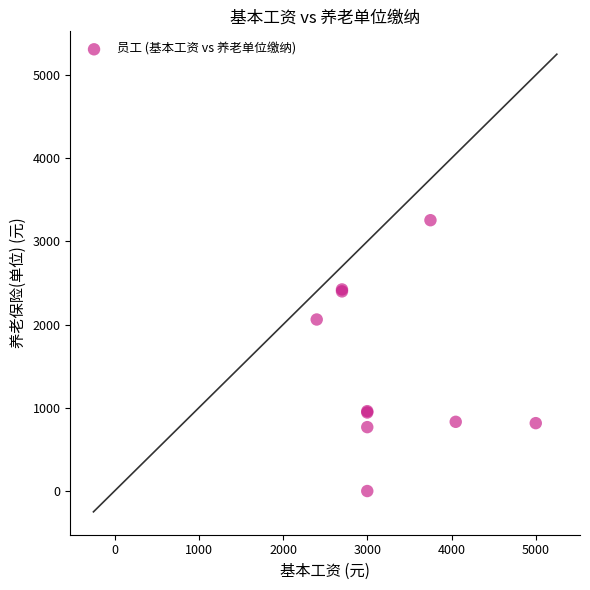

What Y value in the scatter plot is closest to 1627?

2061.6